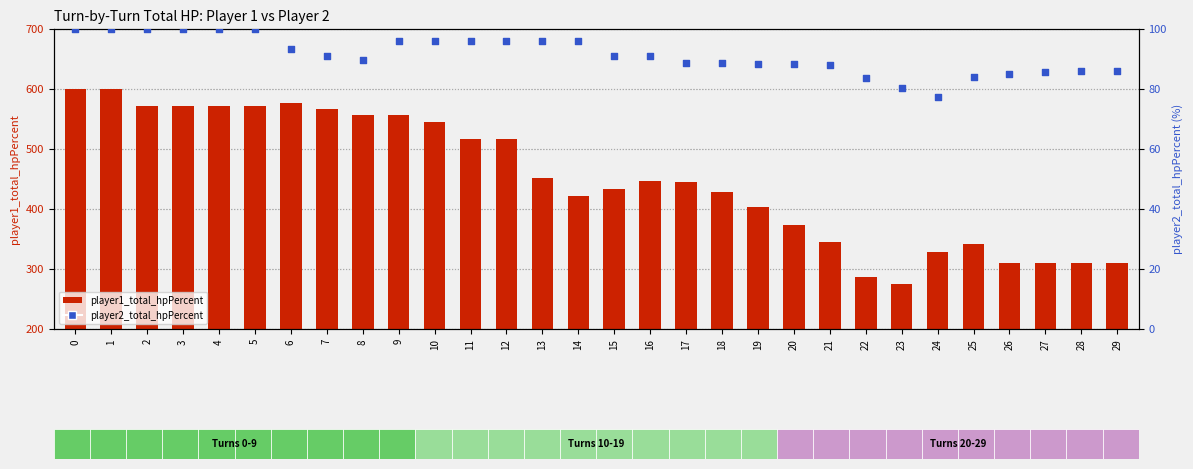

Which series has the largest total across all categories?

player1_total_hpPercent